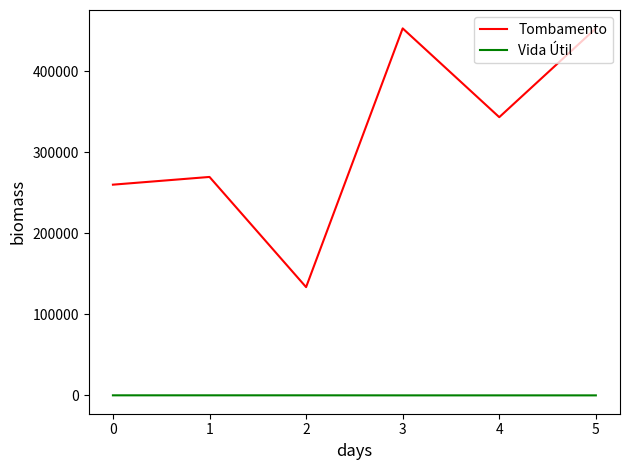

Rank the series at 5 from highest to lowest value.

Tombamento, Vida Útil